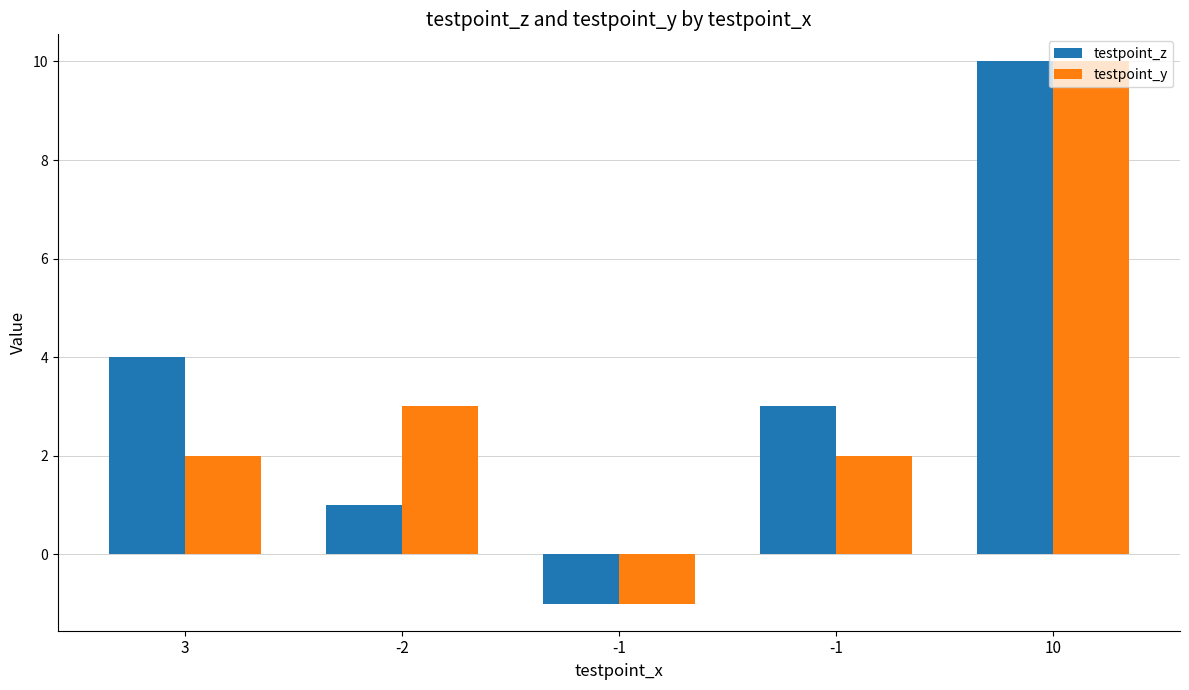

Reading left to right, extract all data points from this chart.

testpoint_z: 3=4	-2=1	-1=-1	-1=3	10=10
testpoint_y: 3=2	-2=3	-1=-1	-1=2	10=10